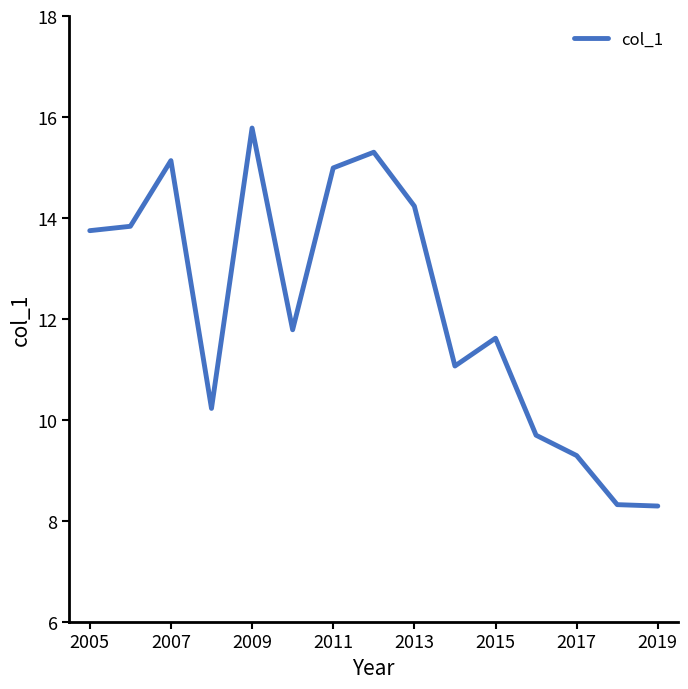

What is the maximum value shown in the chart?

15.8